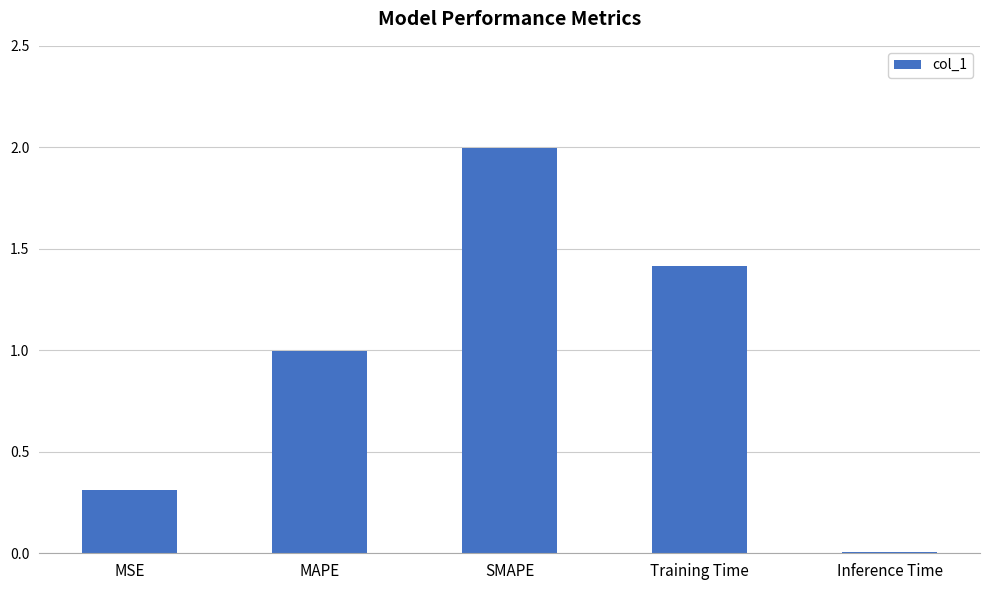

What is the change in value from MSE to MAPE?

+0.7